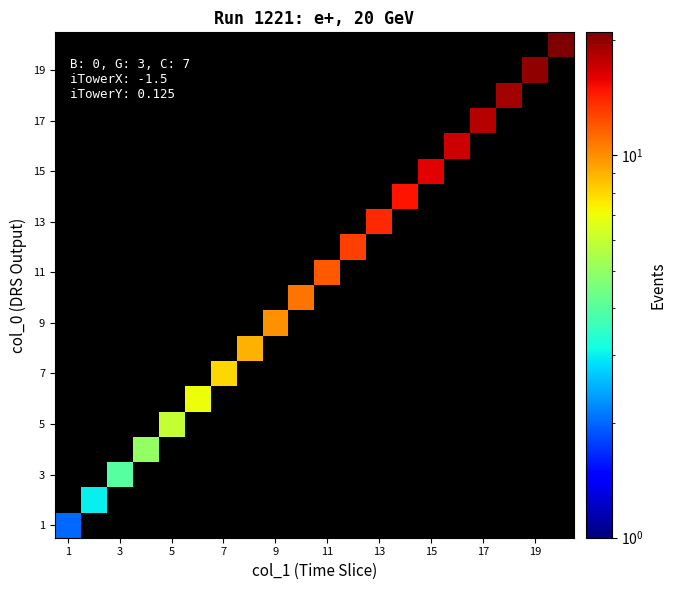

Which category has the highest value in the 1 series?

1